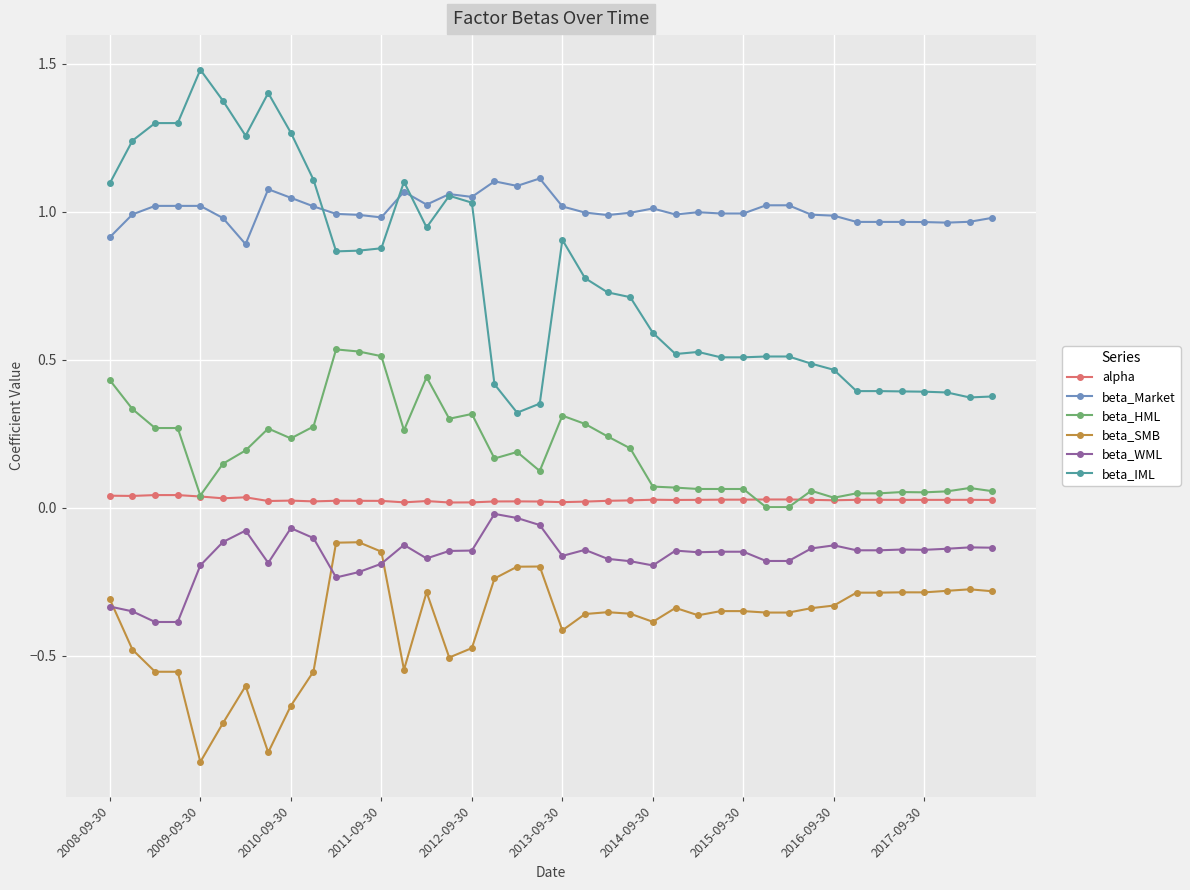

Rank the series by their maximum value, from lowest to highest.

beta_SMB, beta_WML, alpha, beta_HML, beta_Market, beta_IML